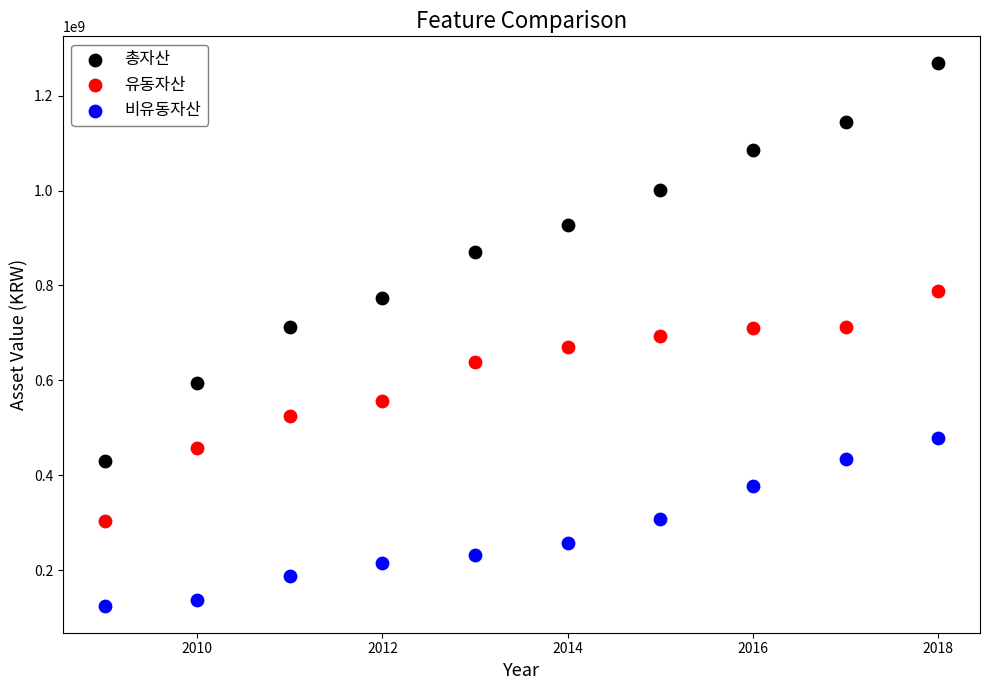

What is the X range (max minus min) for the scatter plot?

9